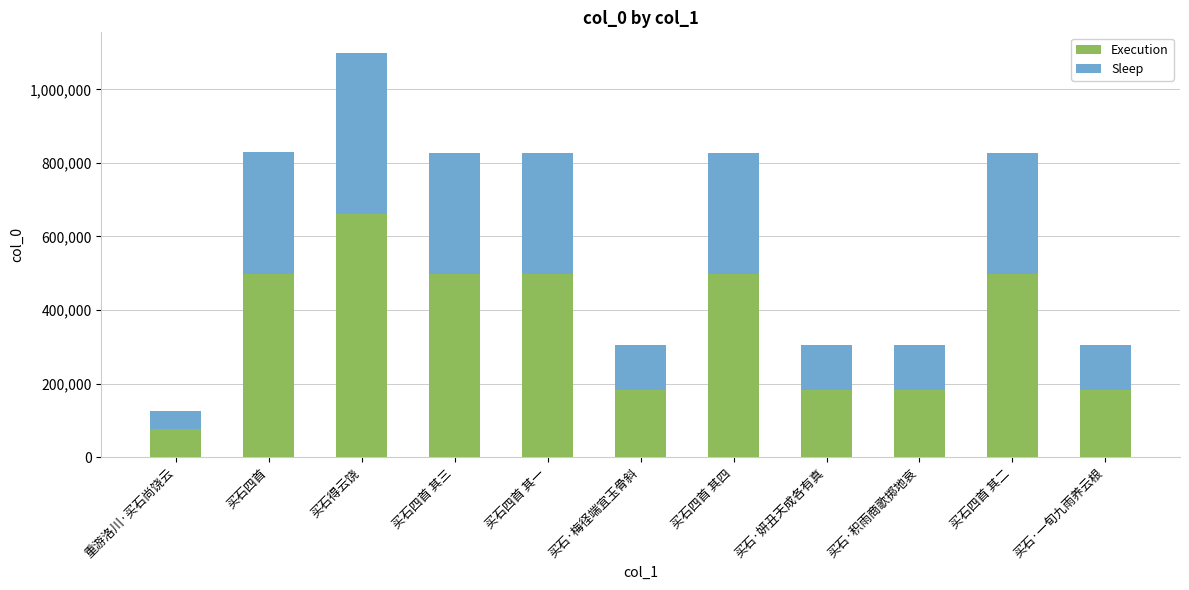

True or false: Execution has a value of 258757.7 at 买石四首 其三.

False